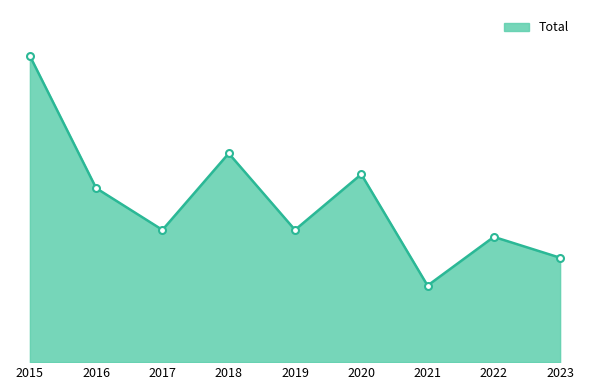

What is the value of the 2nd point from the left?

25